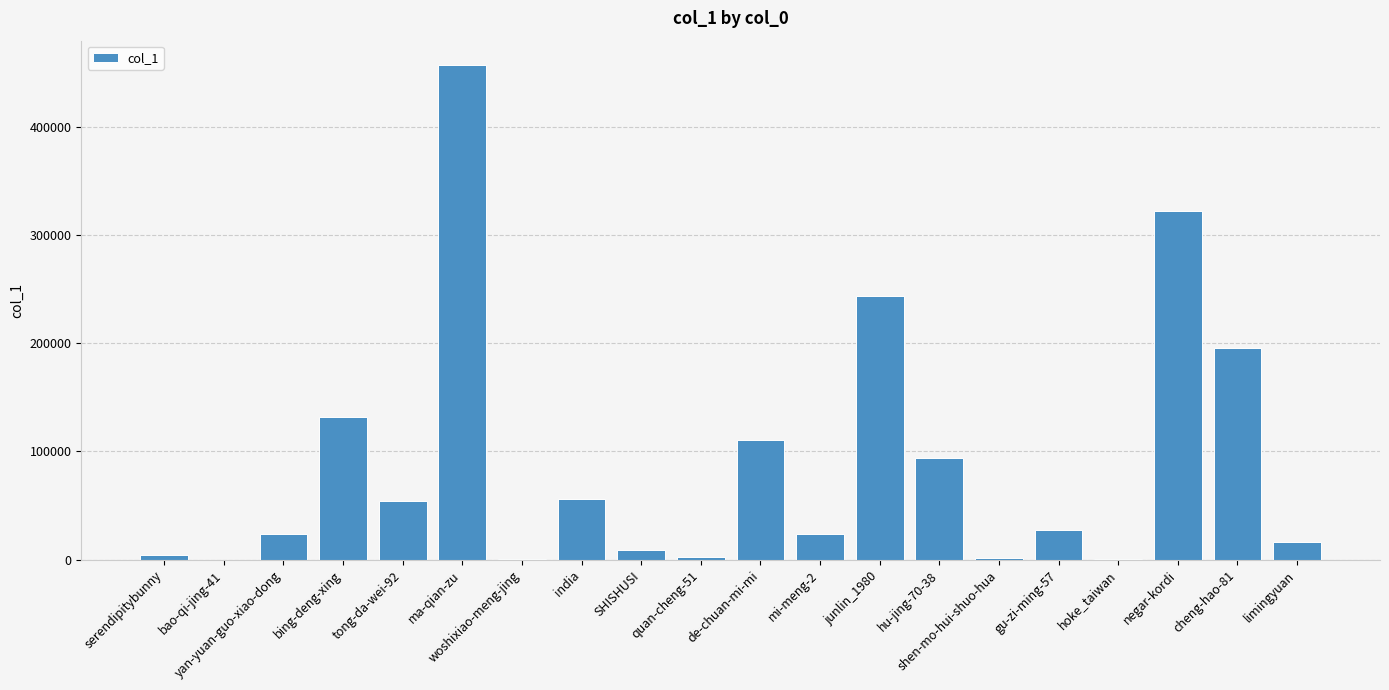

What is the sum of the values at de-chuan-mi-mi and bing-deng-xing?

242017